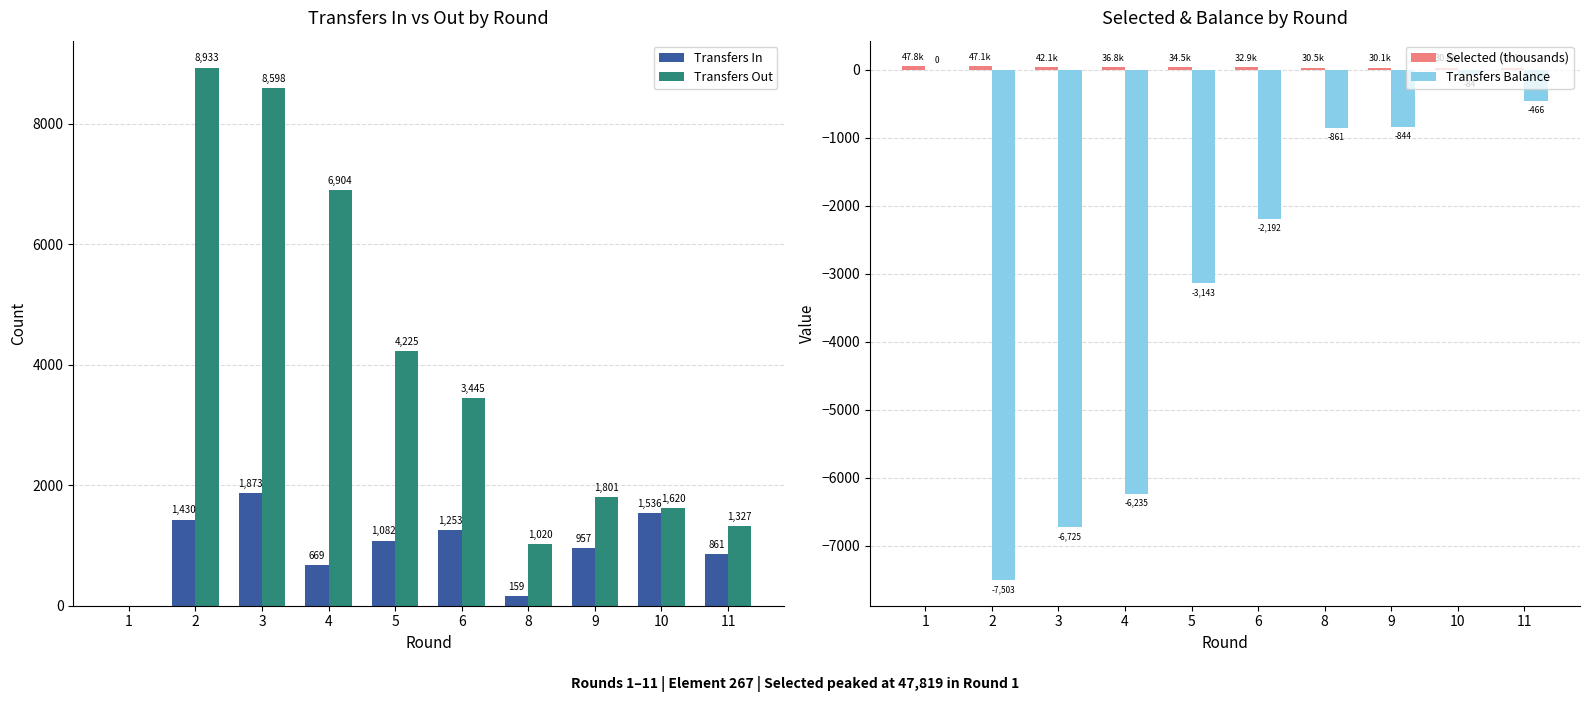

Which has a higher value, 8 or 4?

4